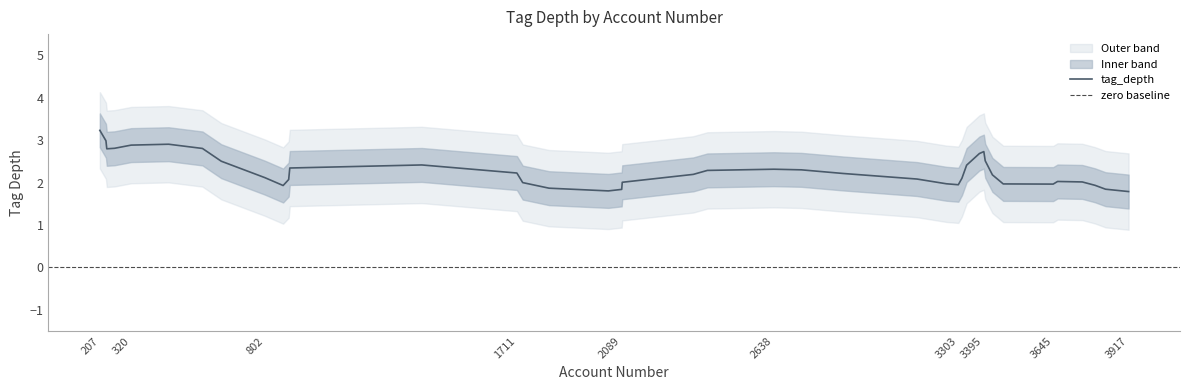

How many lines are shown in the chart?

1